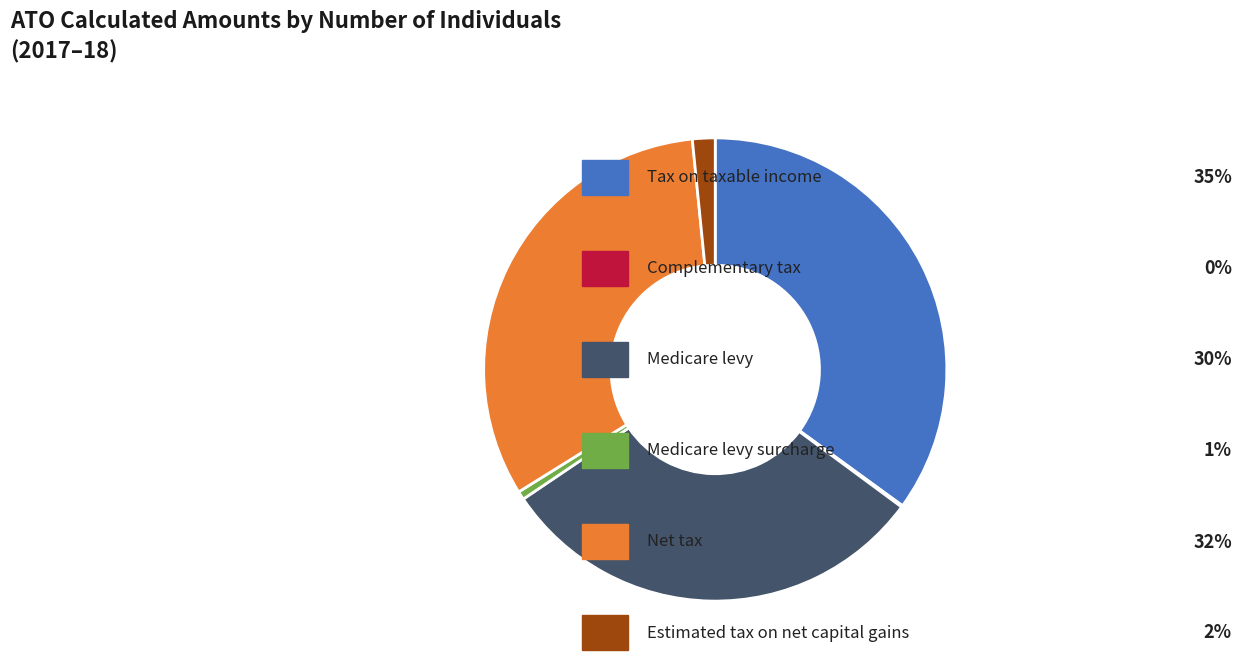

Does any single category account for the majority?

No